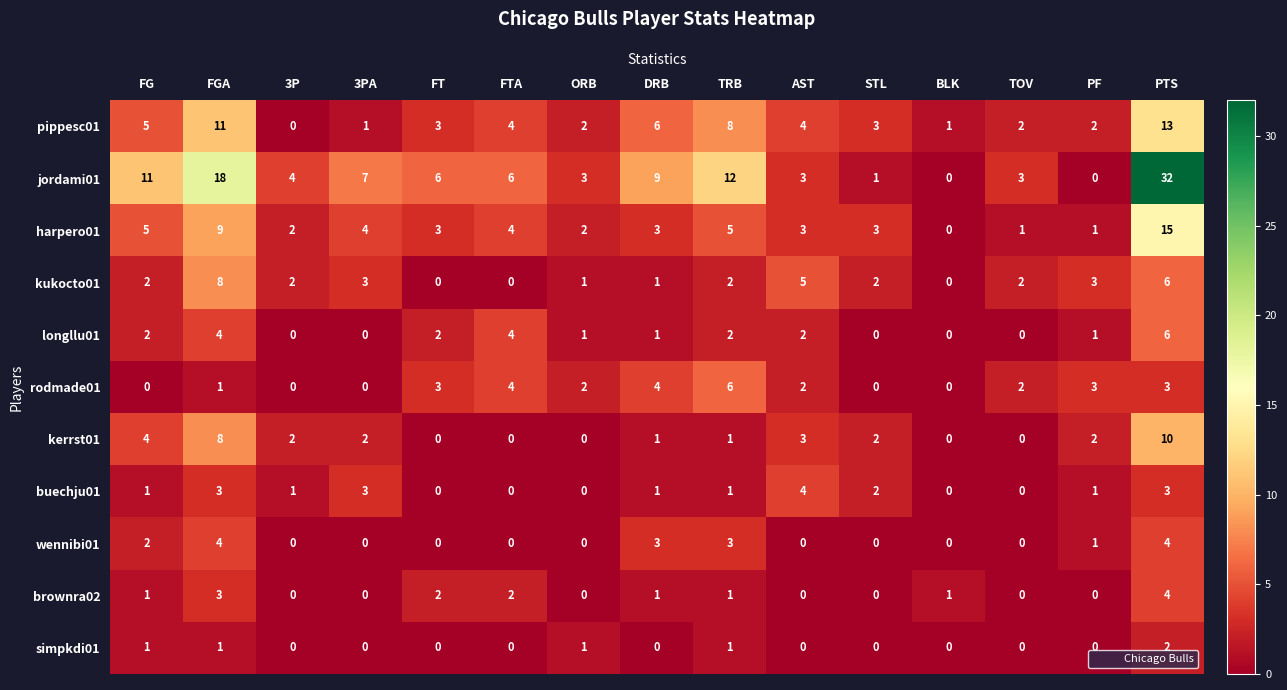

What is the difference between the maximum and second lowest values in the brownra02 series?

4